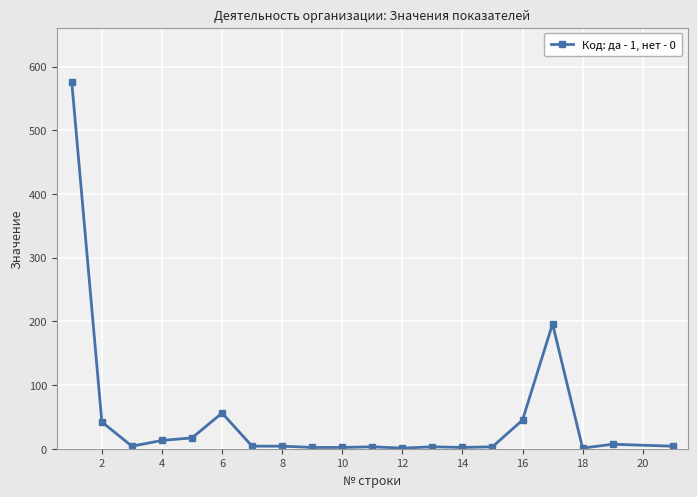

What is the value of the 1st point from the left?

575